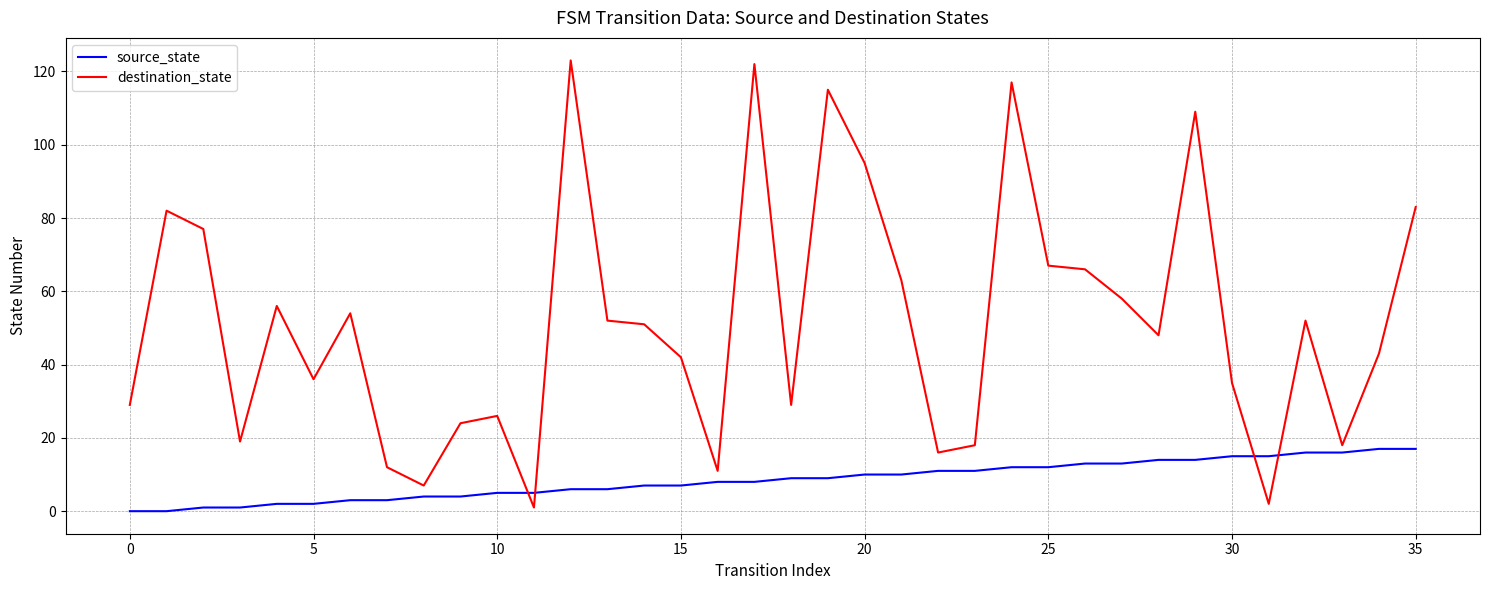

What is the maximum value shown in the chart?

123